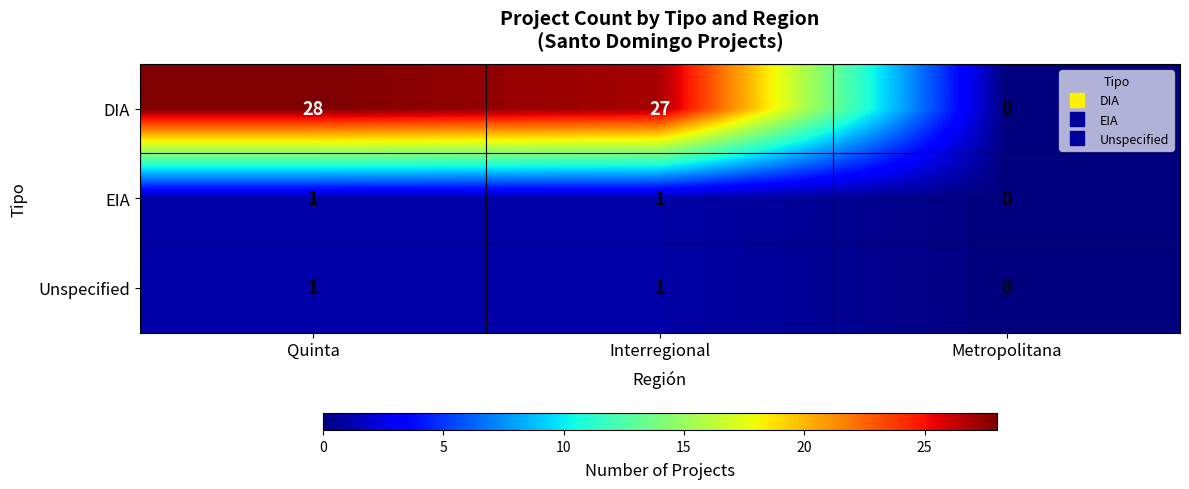

Is it true that EIA equals 0 at Interregional?

False